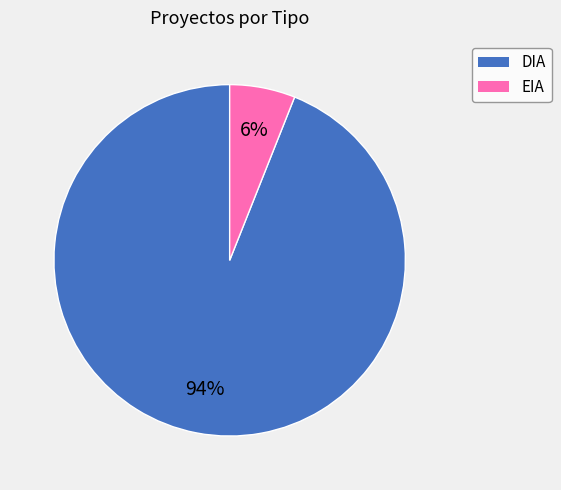

How many slices are in this pie chart?

2